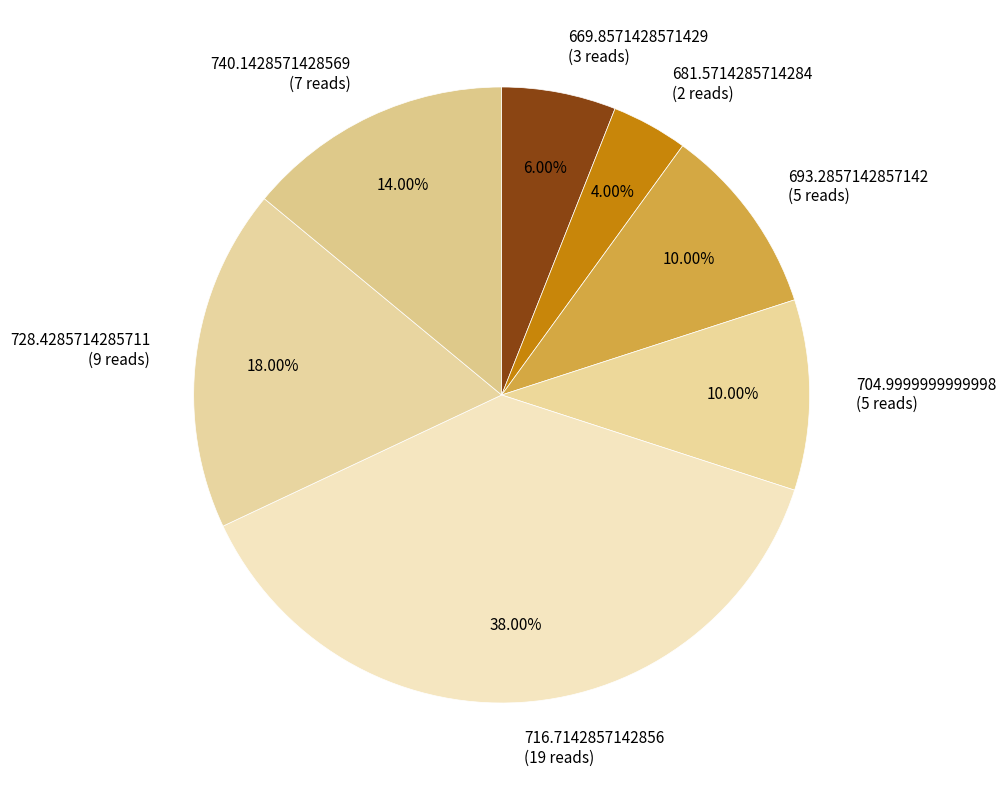

What percentage do 704.9999999999998 and 740.1428571428569 together represent?

24.0%